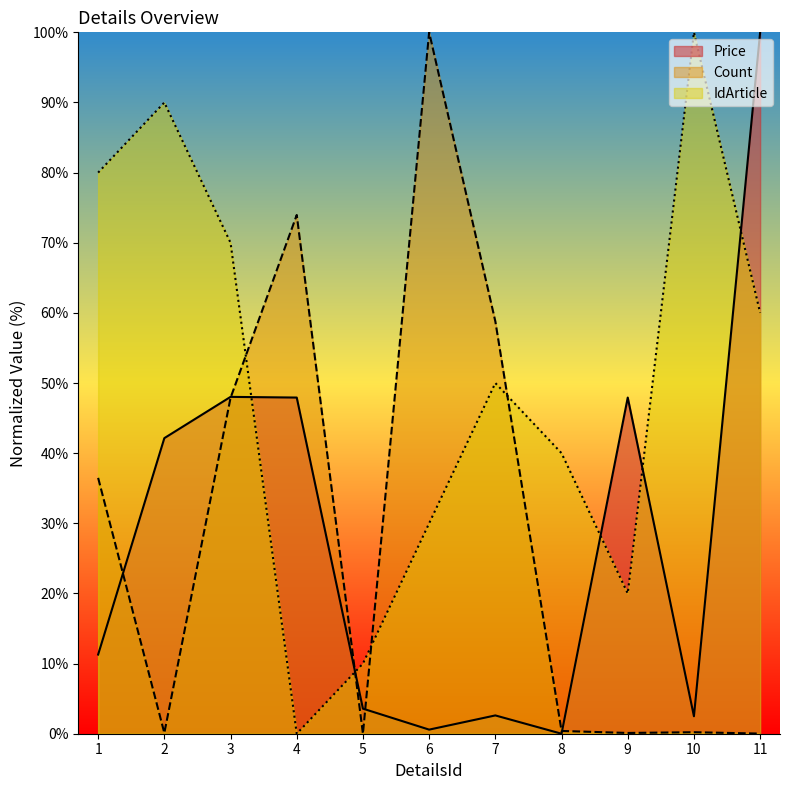

What is the total value across all series at 7?

111.4